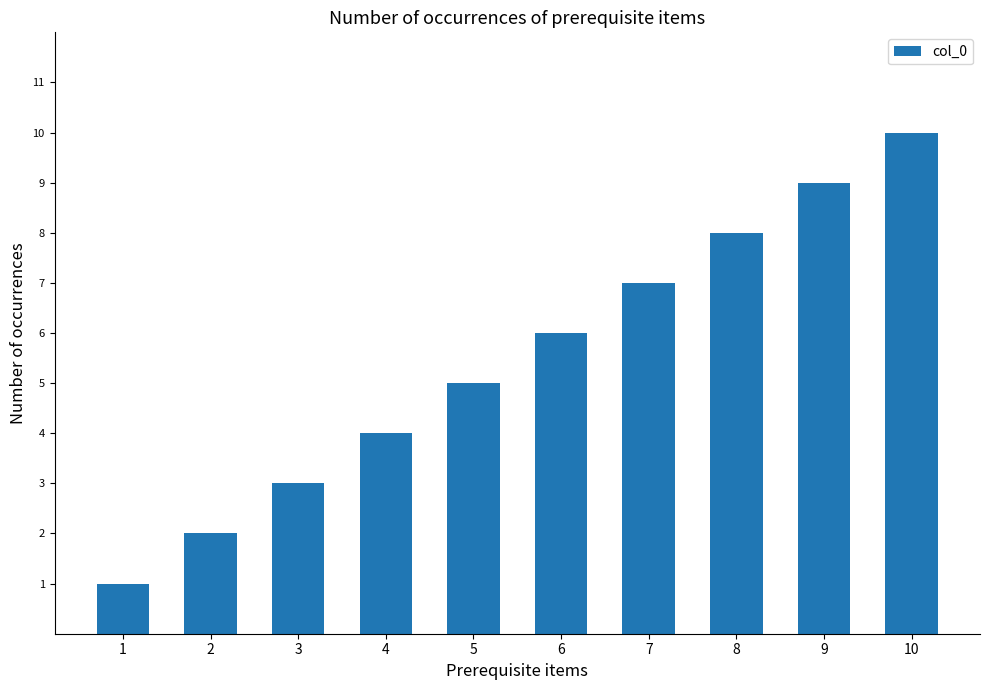

Reading left to right, list all the values displayed in this chart.

1=1	2=2	3=3	4=4	5=5	6=6	7=7	8=8	9=9	10=10